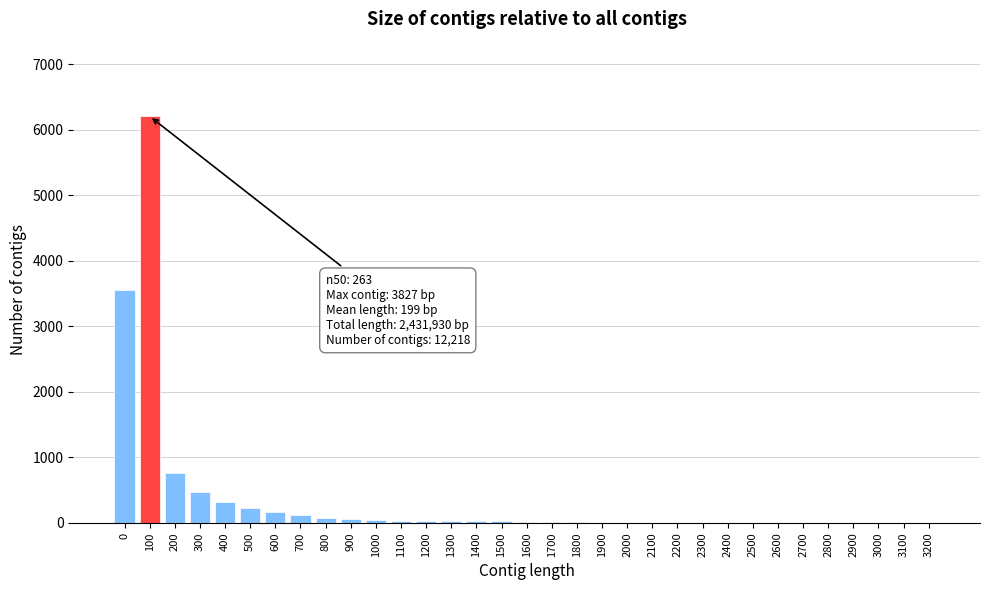

The chart shows a value of 6078 at 0. True or false?

False